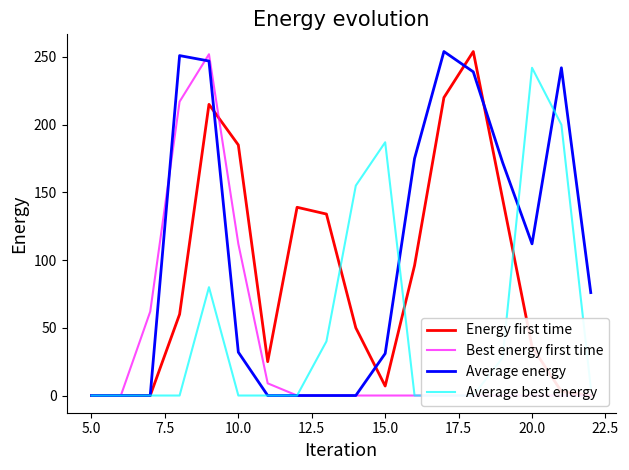

Where is Average energy nearest to the value 127?

20.0